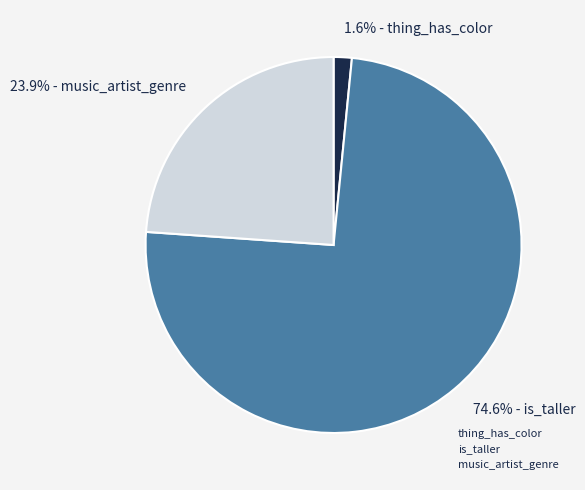

How many slices are in this pie chart?

3